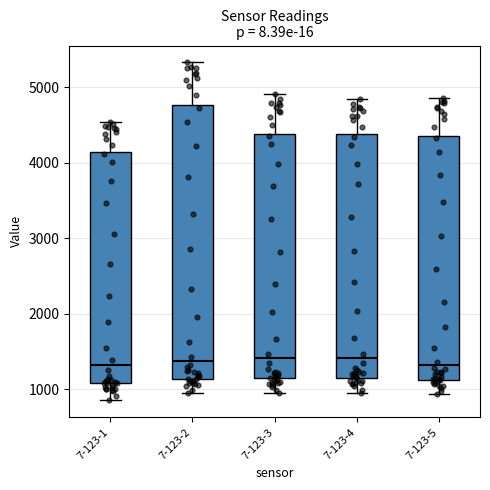

Where is the lower edge of the box for 7-123-2 on the y-axis? The values are not printed on the chart, so give them approximately, as read against the axis.

1100